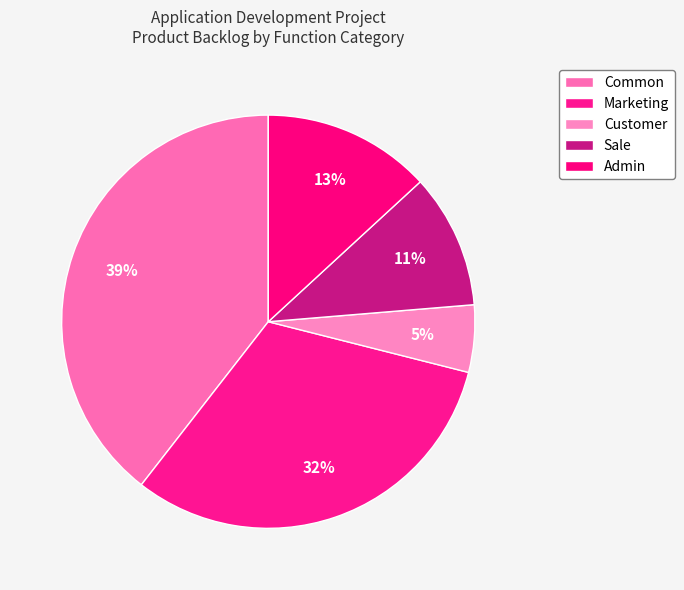

To the nearest percent, what is the difference between the Marketing and Sale slice percentages?

21%